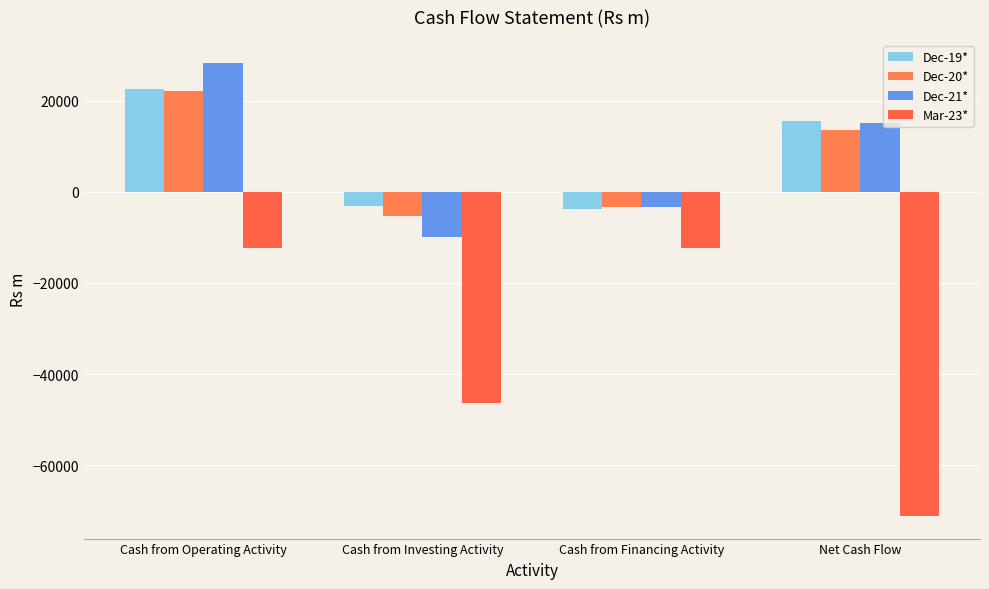

Count the number of data series in this chart.

4